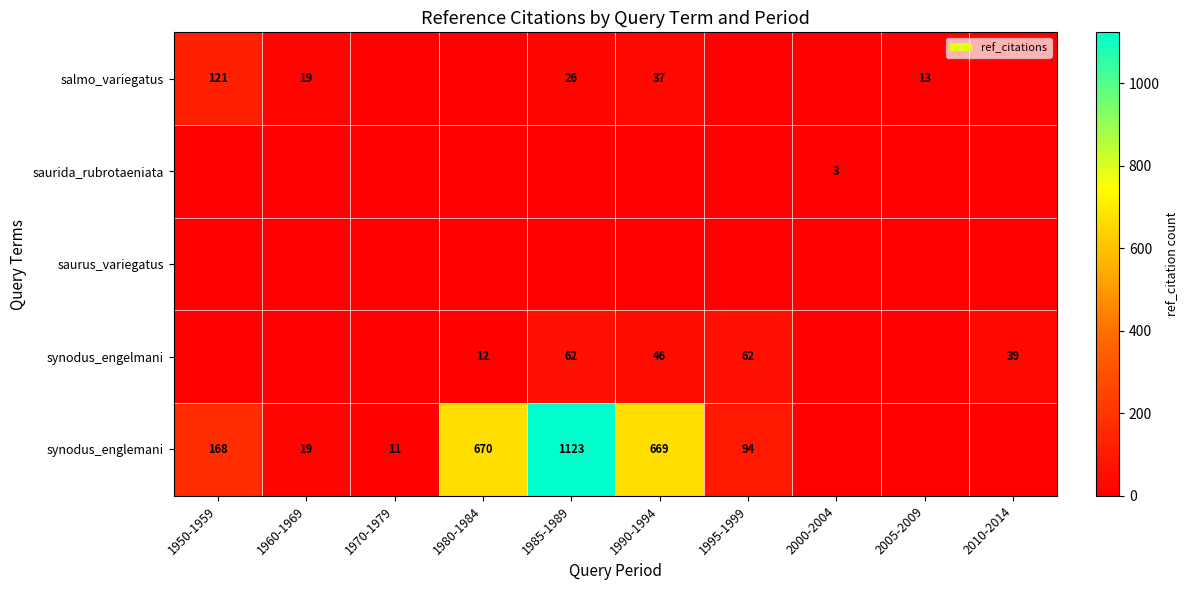

The synodus_englemani series shows 1123 at 1985-1989. True or false?

True